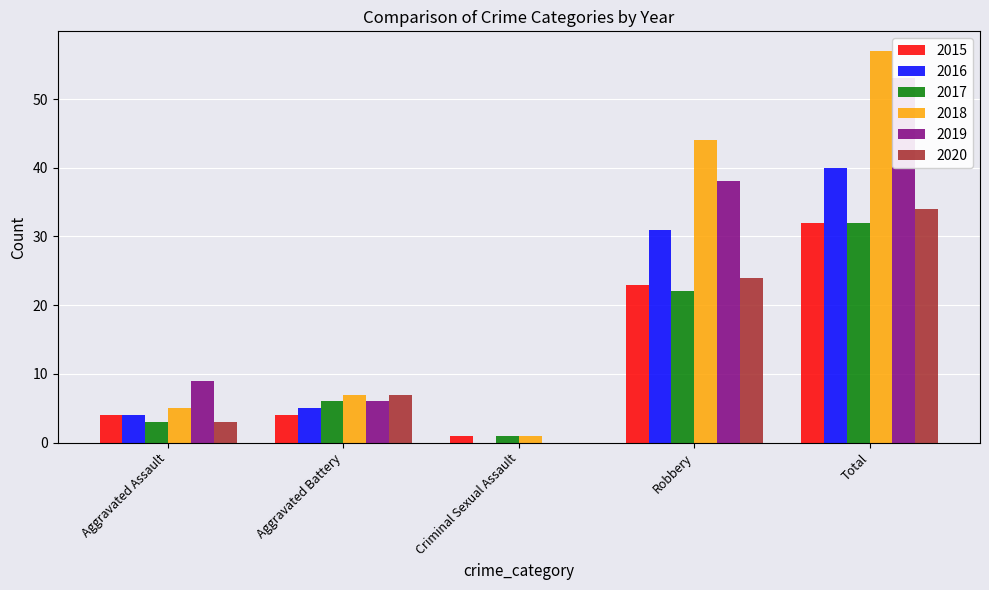

At how many categories does at least one series exceed 17?

2